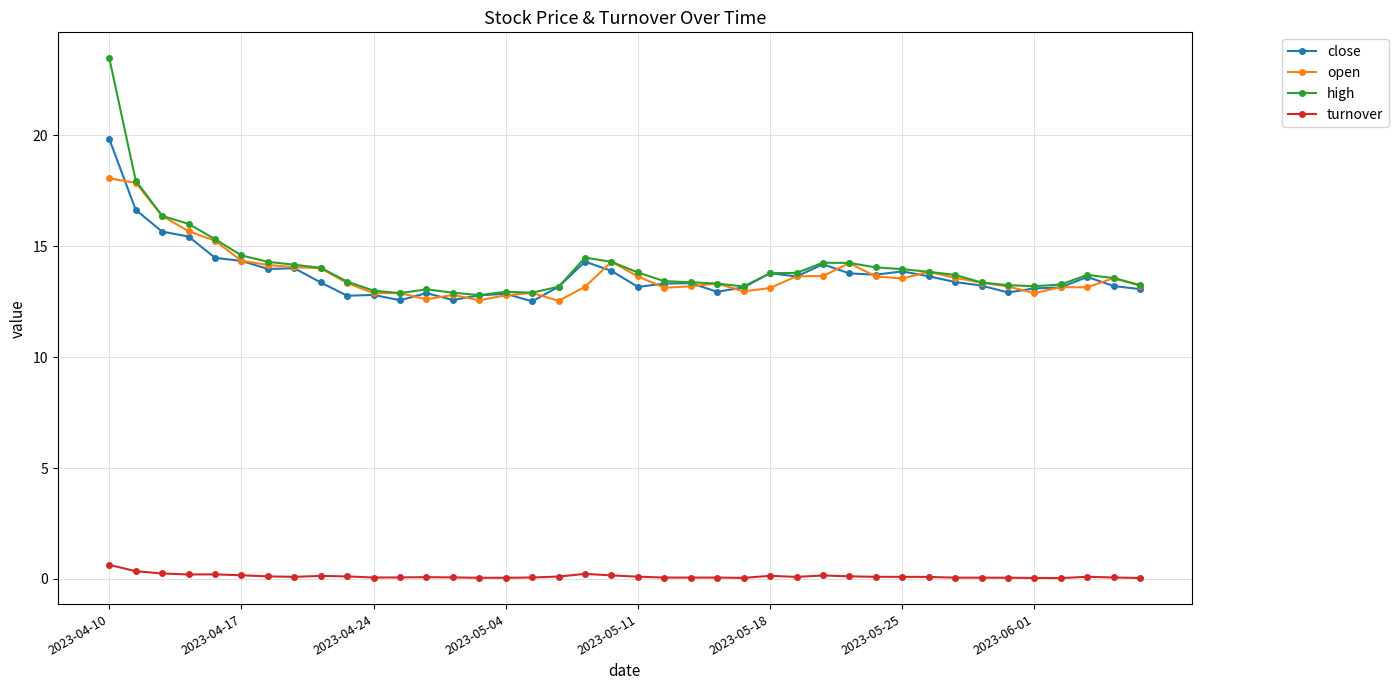

Which series has the widest spread of values?

high